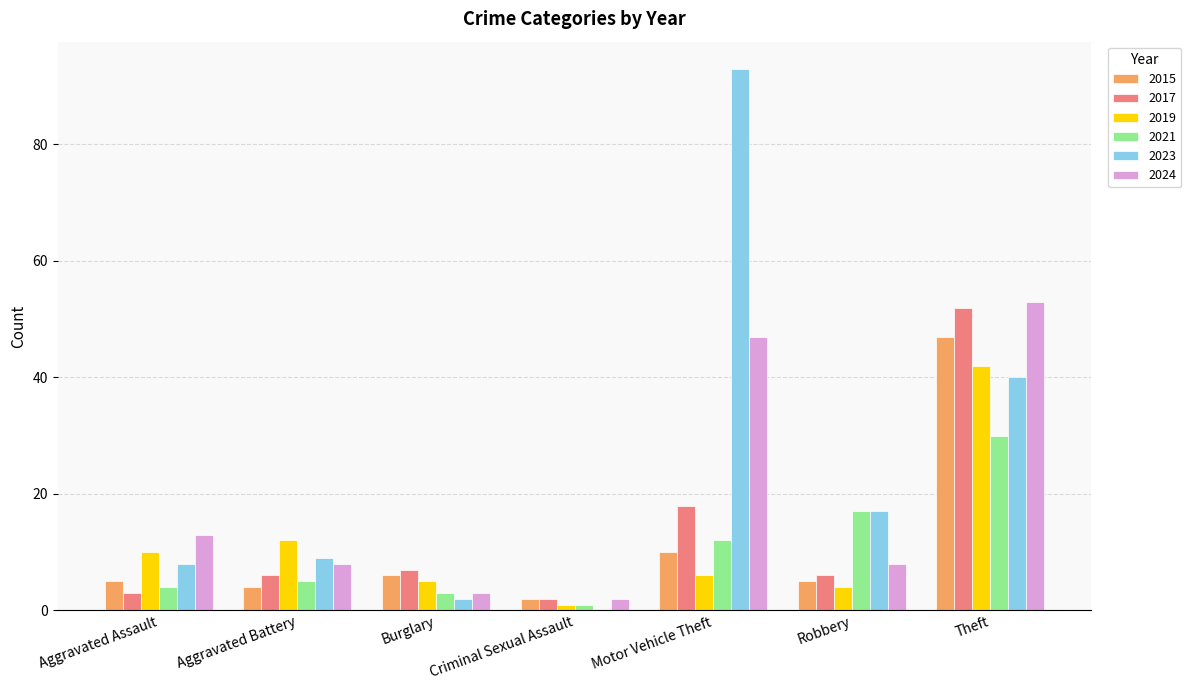

At which category is the sum across all series the highest?

Theft